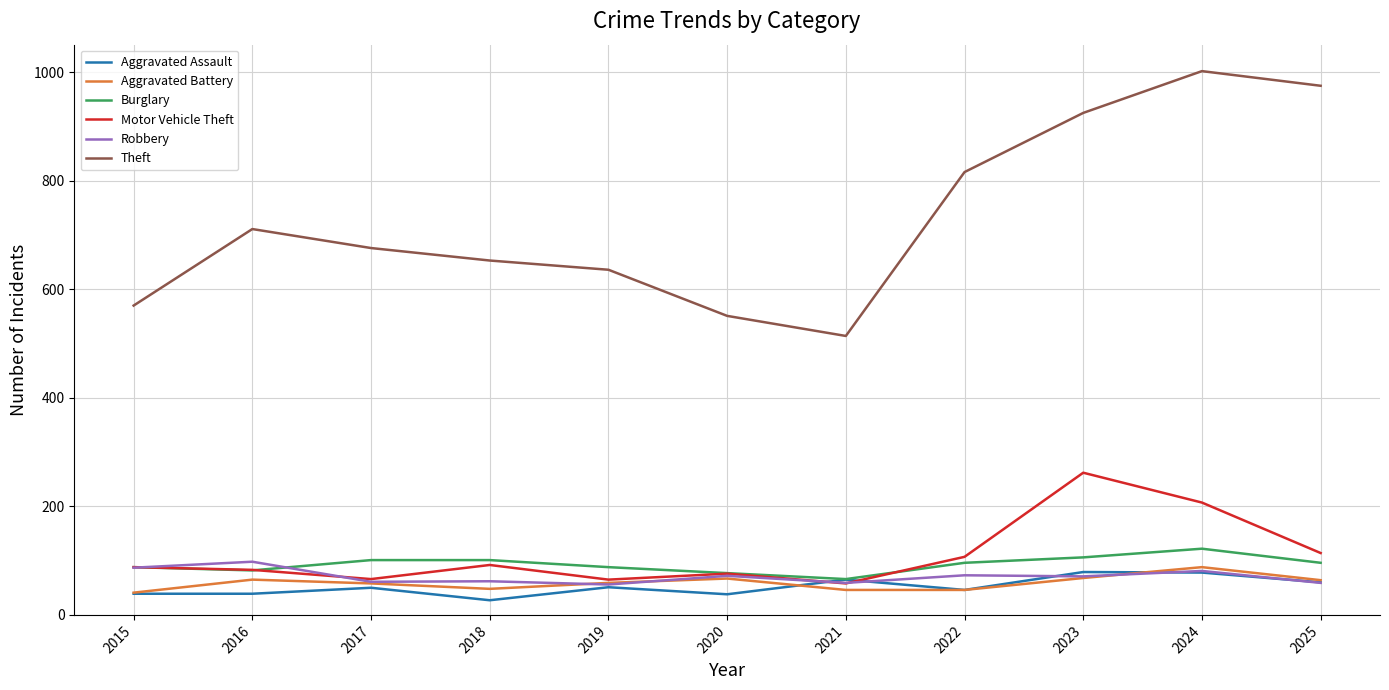

Is the value of Aggravated Assault at 2024 greater than the value of Motor Vehicle Theft at 2024?

No